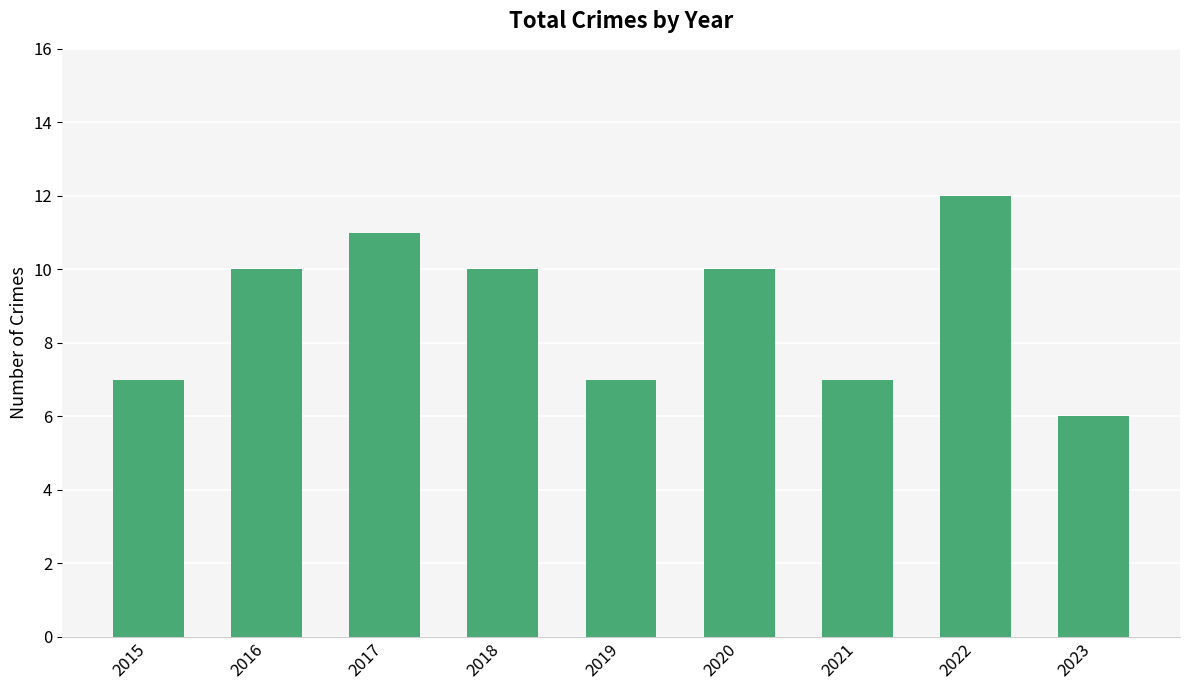

What is the value of the 4th bar from the left?

10